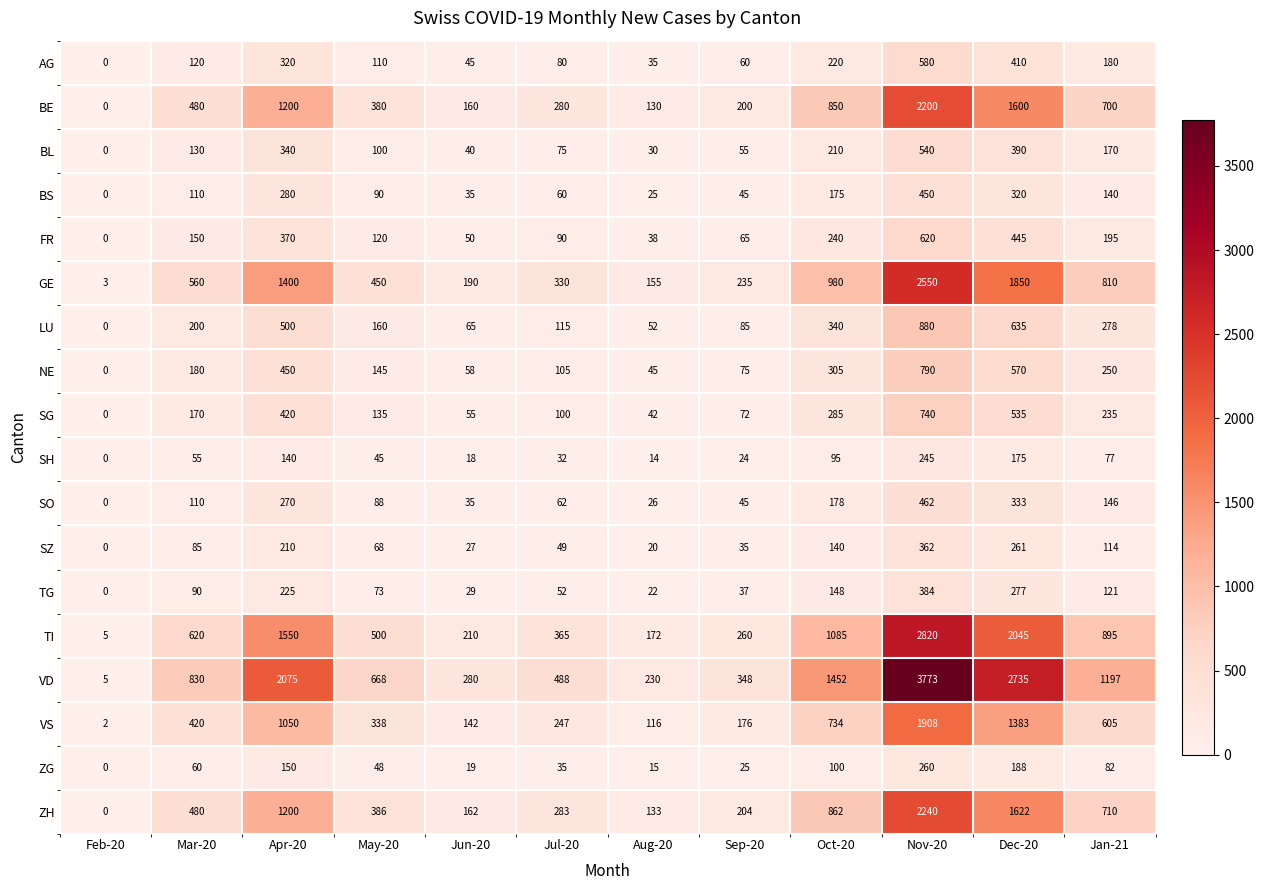

What is the difference between the highest and lowest values at Jul-20?

456